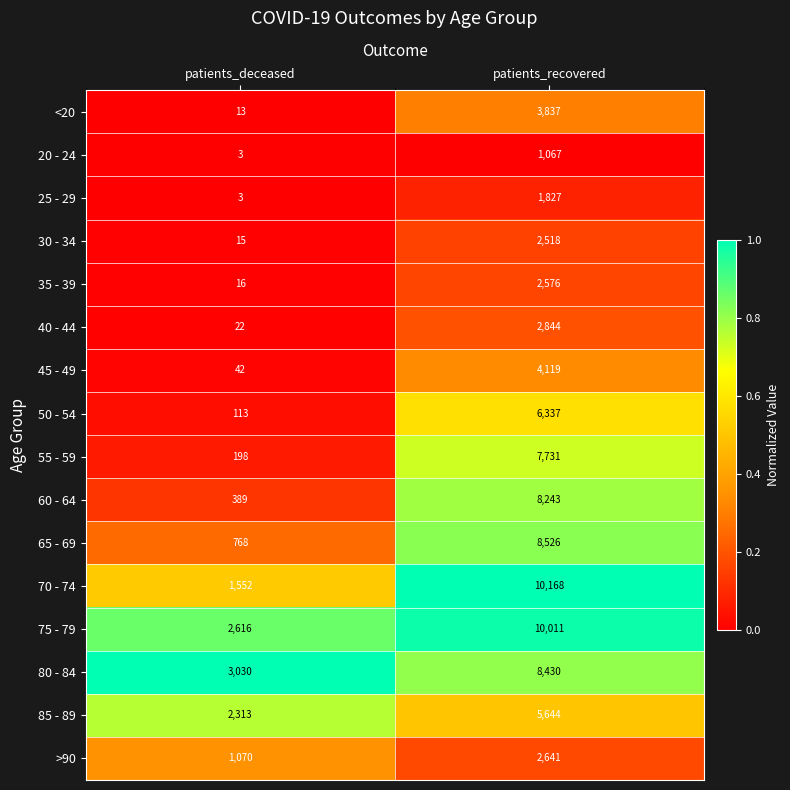

What value does the 40 - 44 series have at patients_recovered, to the nearest 100?

2800